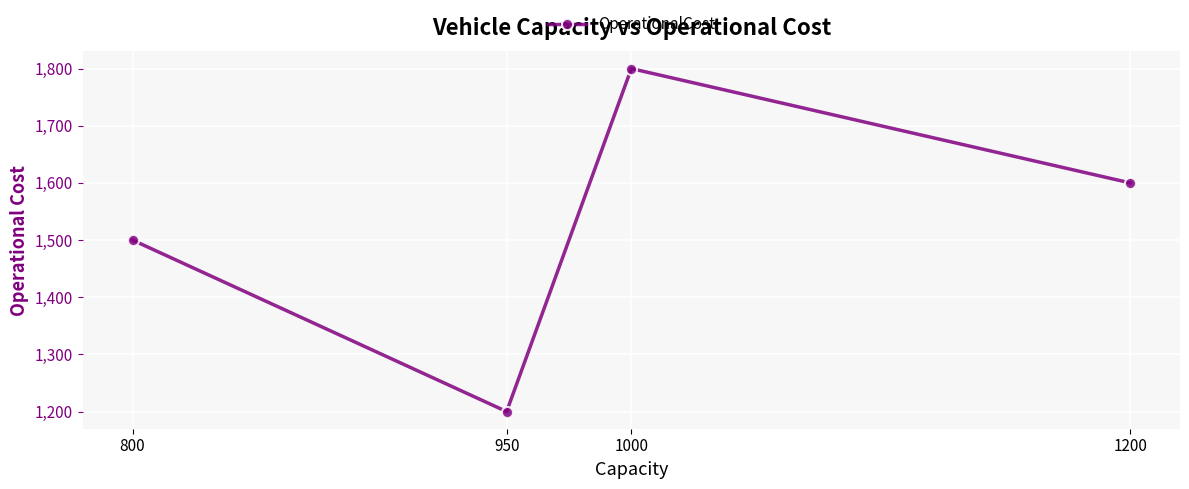

What is the average value?

1525